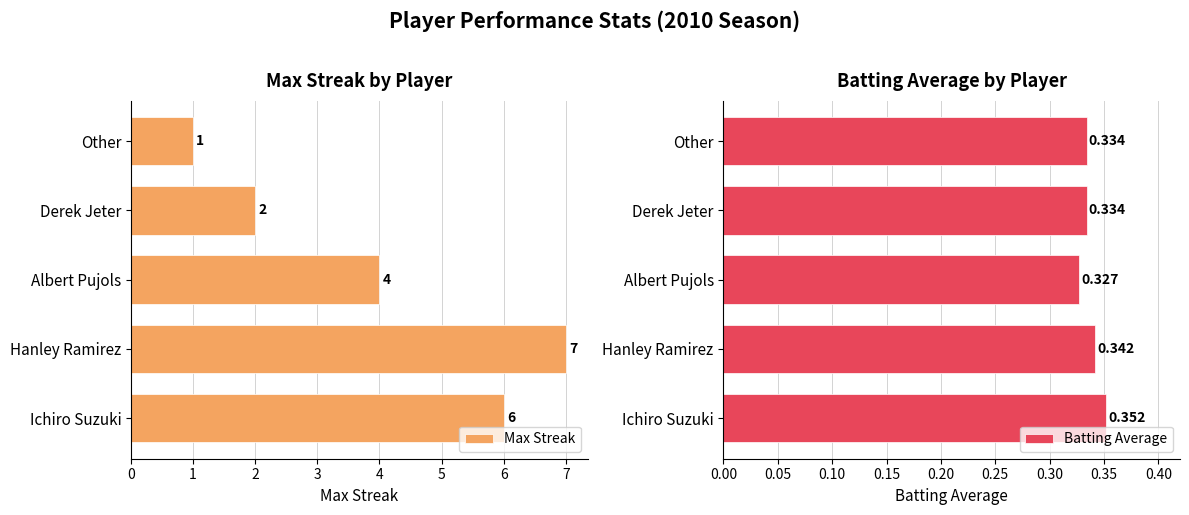

At which label does Max Streak reach its peak?

Hanley Ramirez